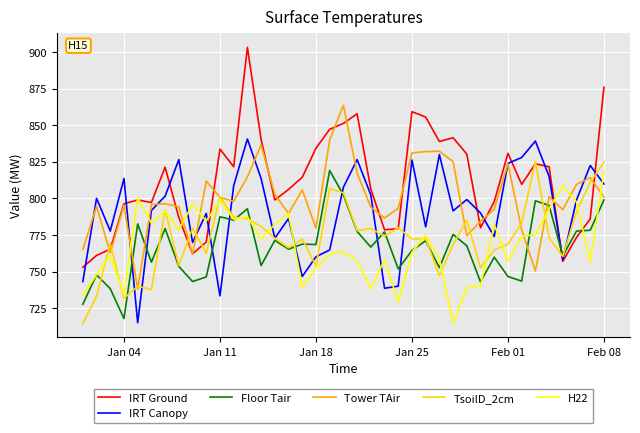

What is the maximum value shown in the chart?

903.3